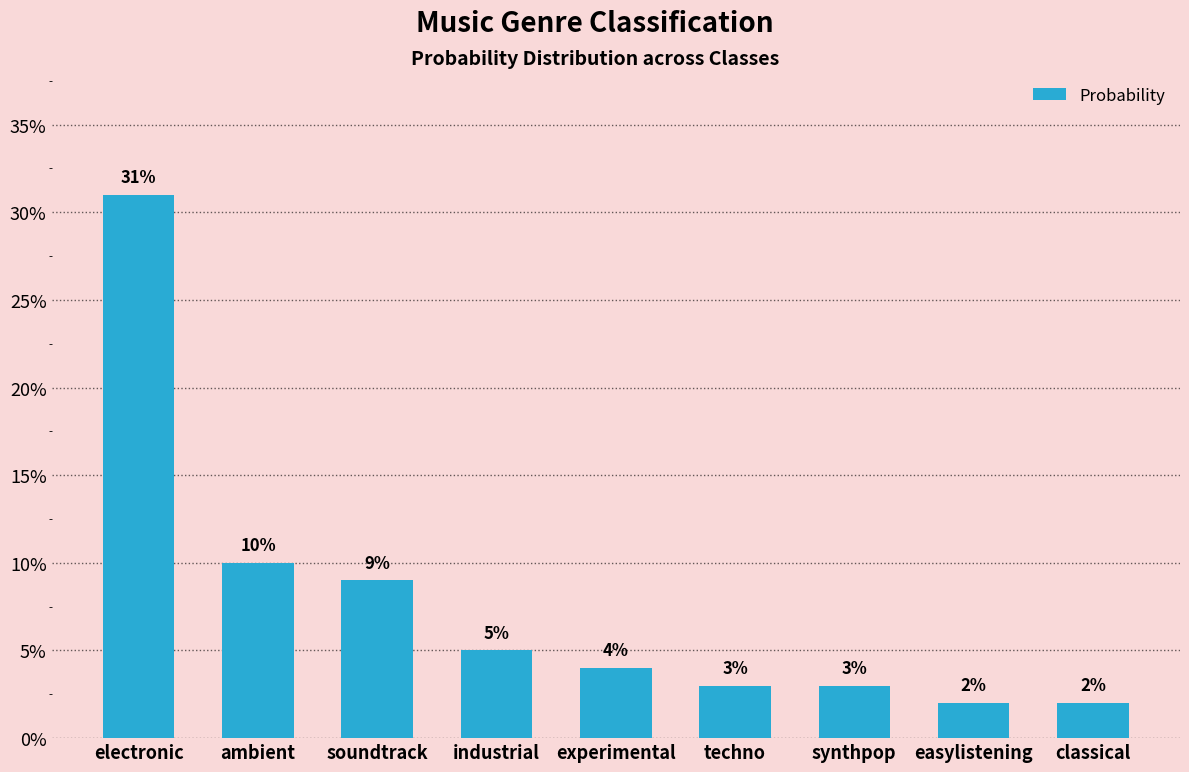

List the labels in order of value, largest first.

electronic, ambient, soundtrack, industrial, experimental, techno, synthpop, easylistening, classical